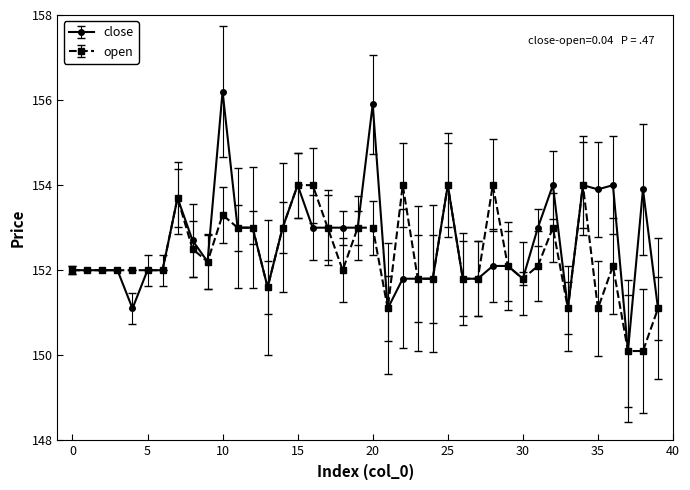

Rank the series by their maximum value, from highest to lowest.

close, open